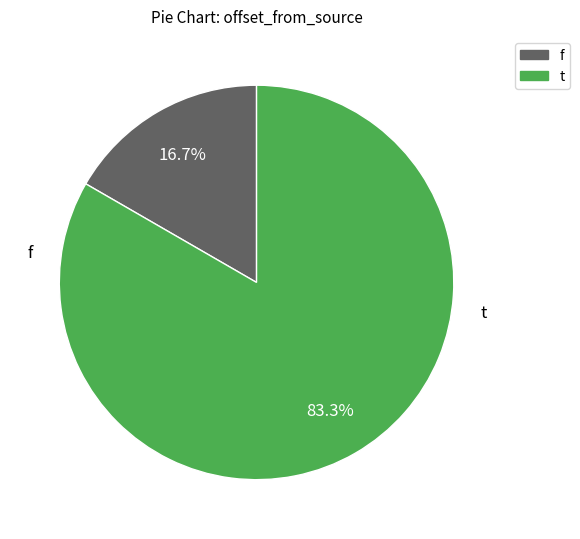

Which slice is the largest?

t